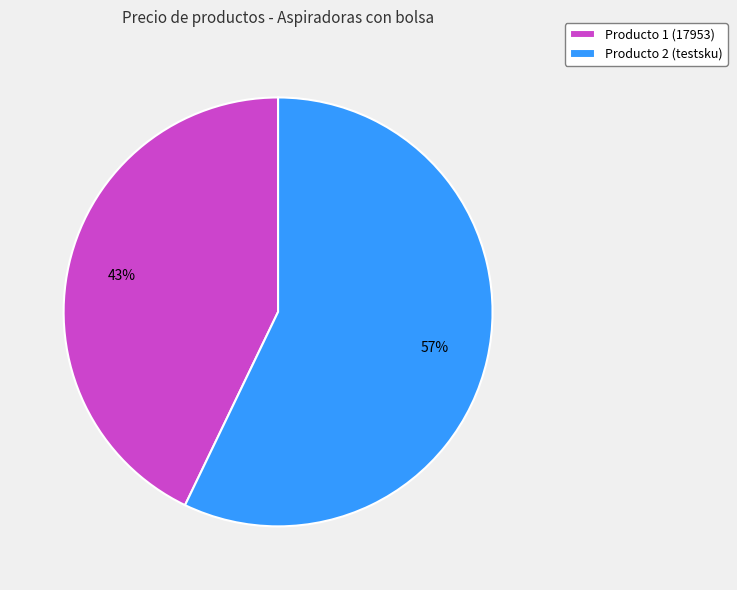

Which category has the biggest portion of the pie?

Producto 2 (testsku)